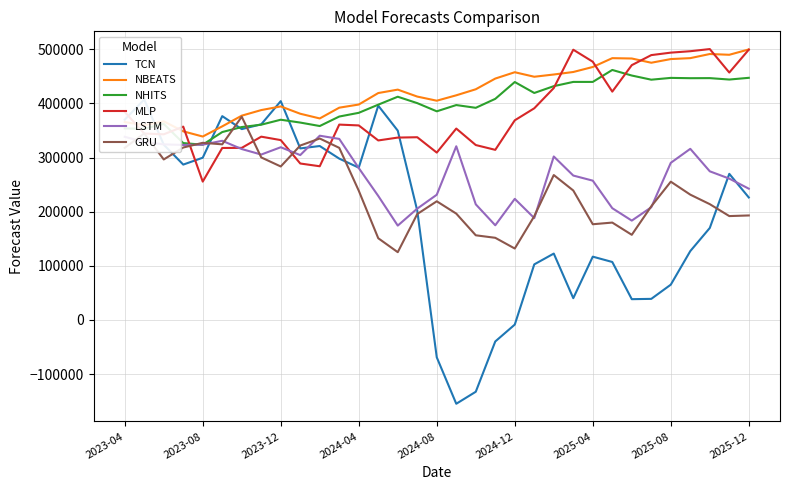

Which category has the lowest value in the MLP series?

2023-08